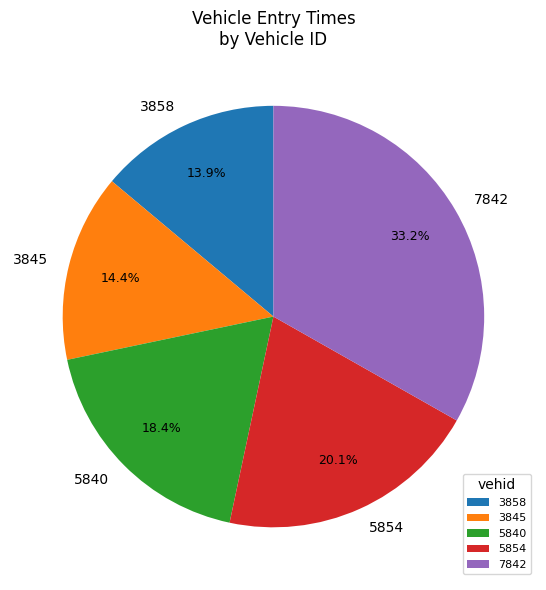

Is there any slice that represents more than half of the pie?

No